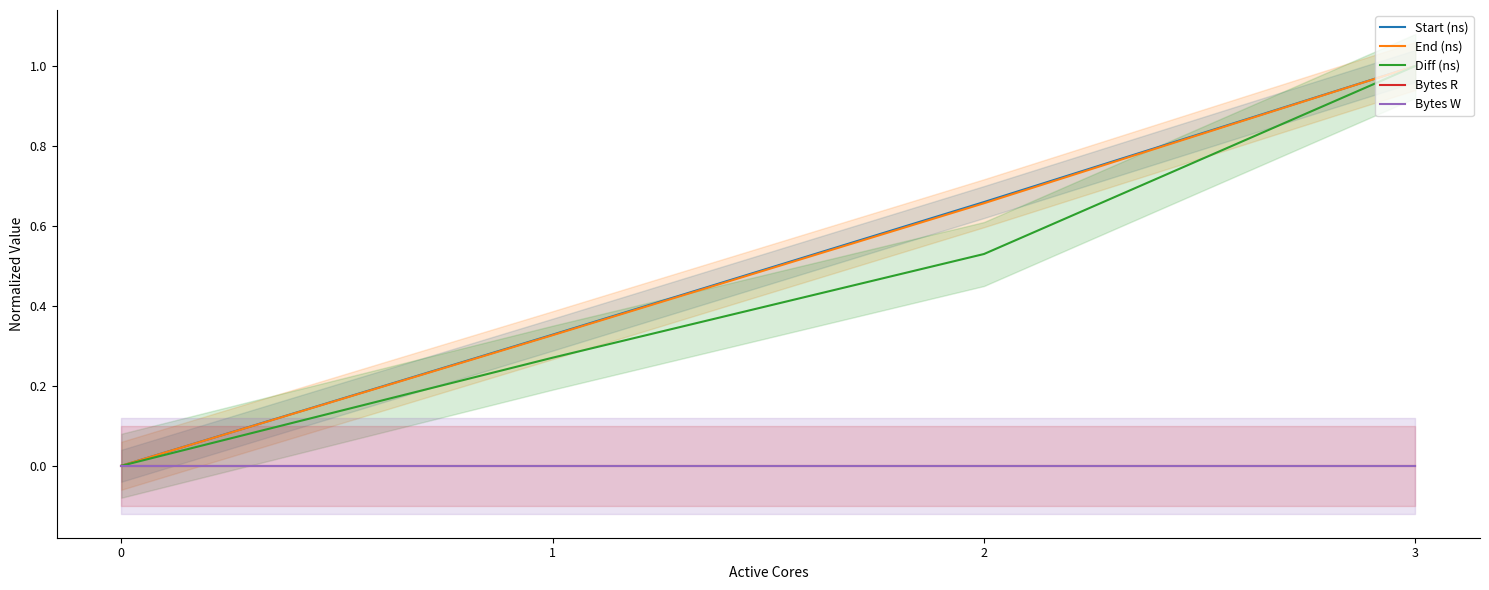

True or false: Bytes W has more than 2 interior local peaks.

False